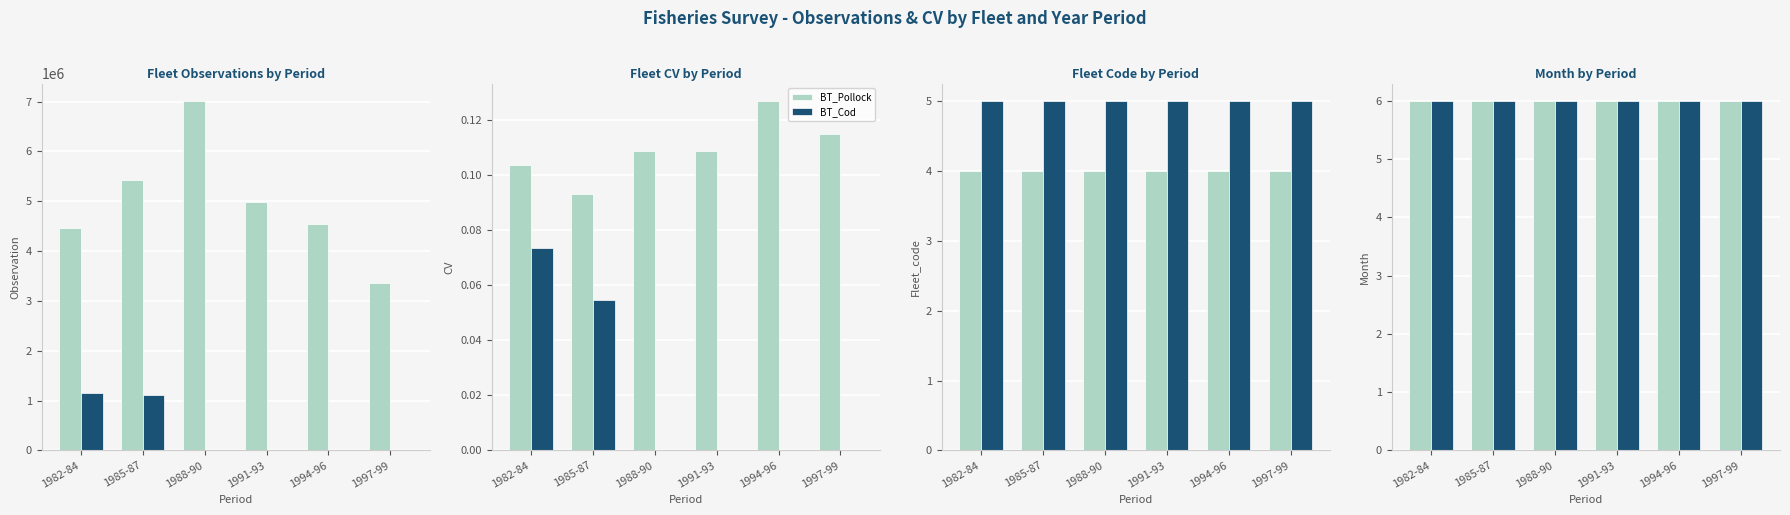

Rank the series by their average value, from lowest to highest.

BT_Cod, BT_Pollock